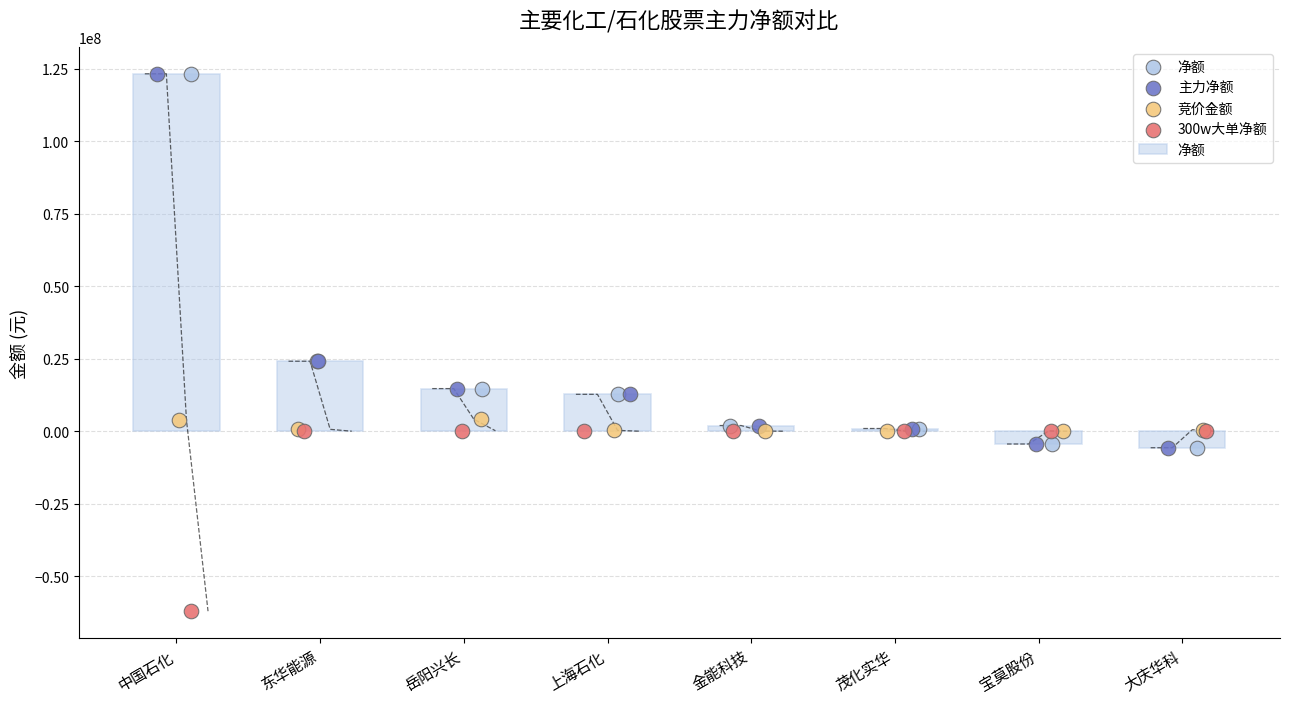

What is the total value across all series at 岳阳兴长?

33693351